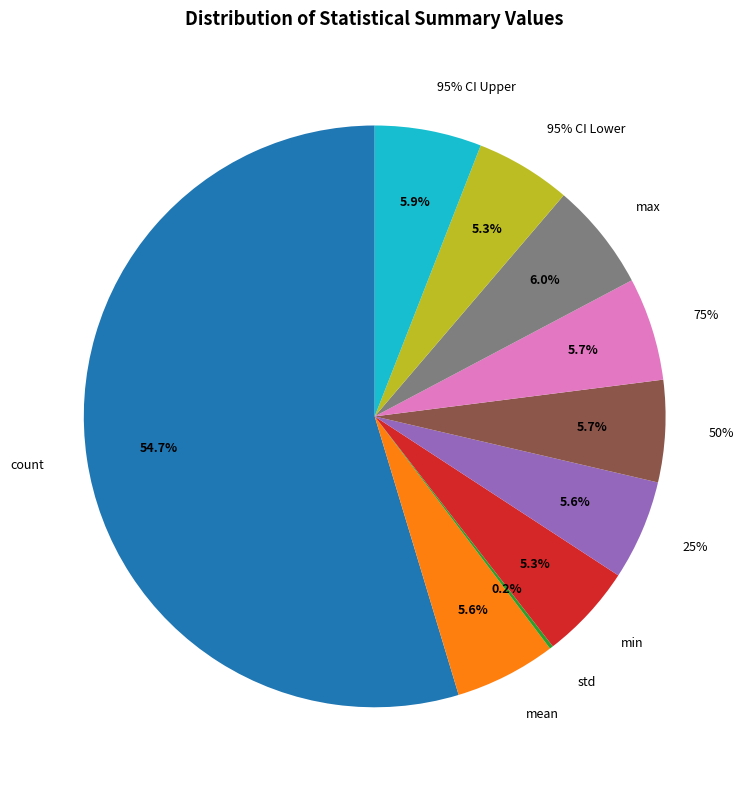

To the nearest percent, what percentage of the pie is 75%?

6%